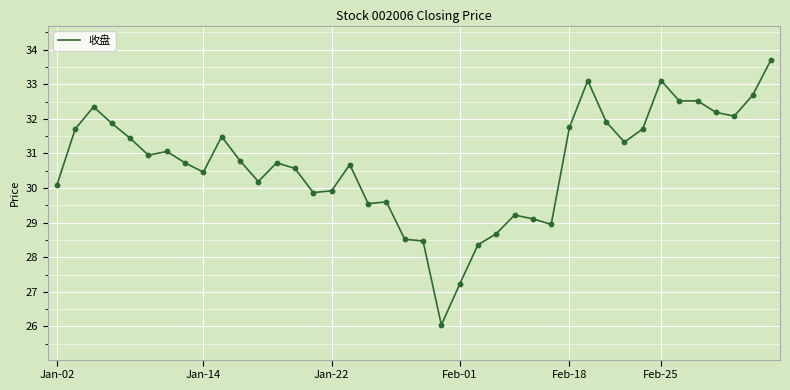

What is the smallest value displayed?

26.0